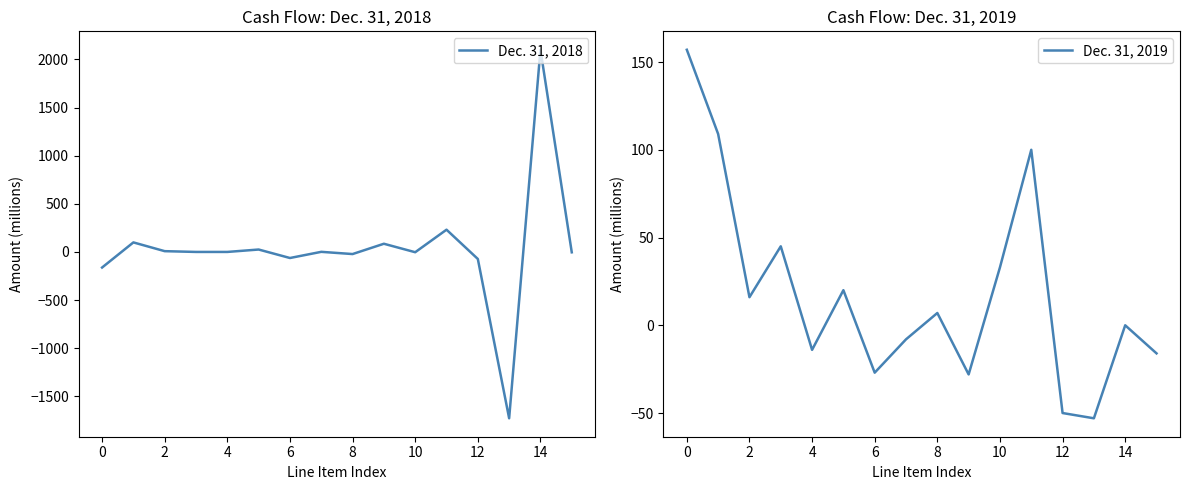

At how many categories does at least one series exceed 1852?

1